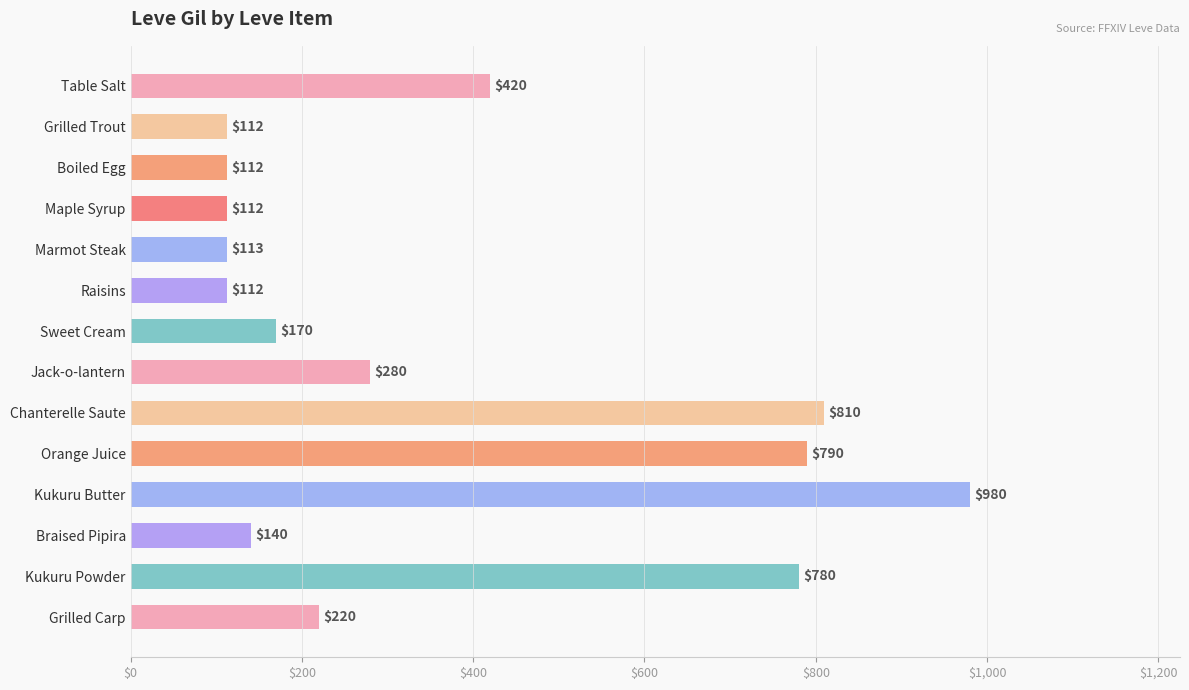

What is the label of the 7th bar from the bottom?

Jack-o-lantern